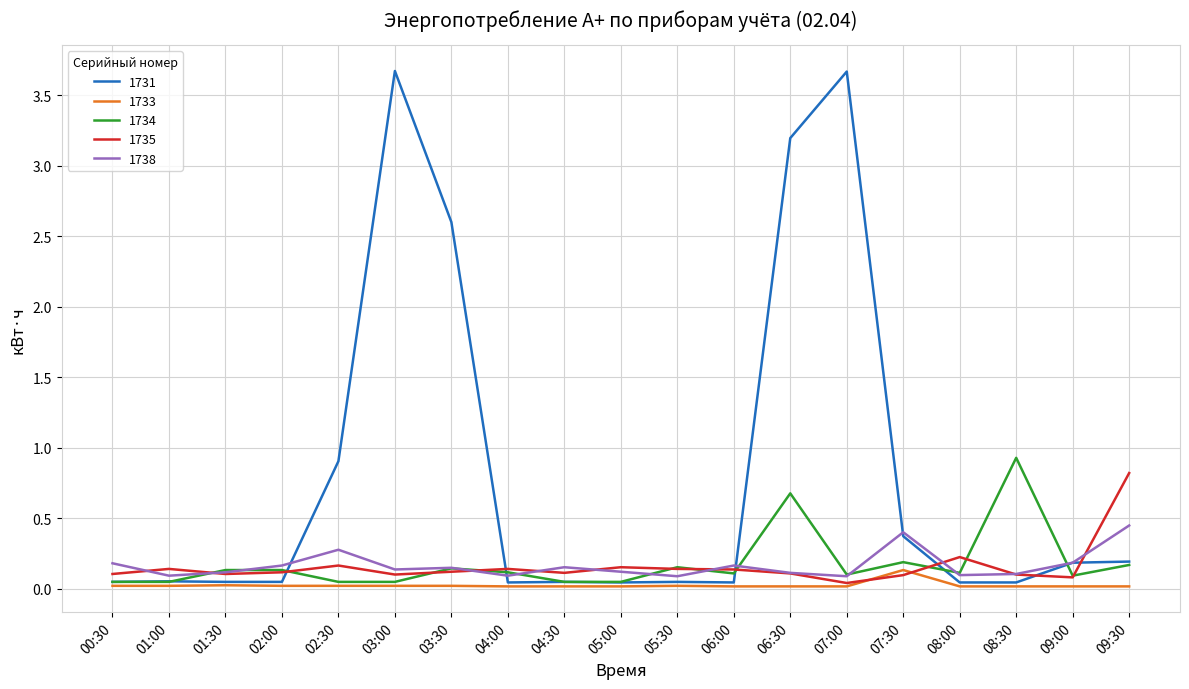

The value of 1733 at 08:30 is 0.0. True or false?

True